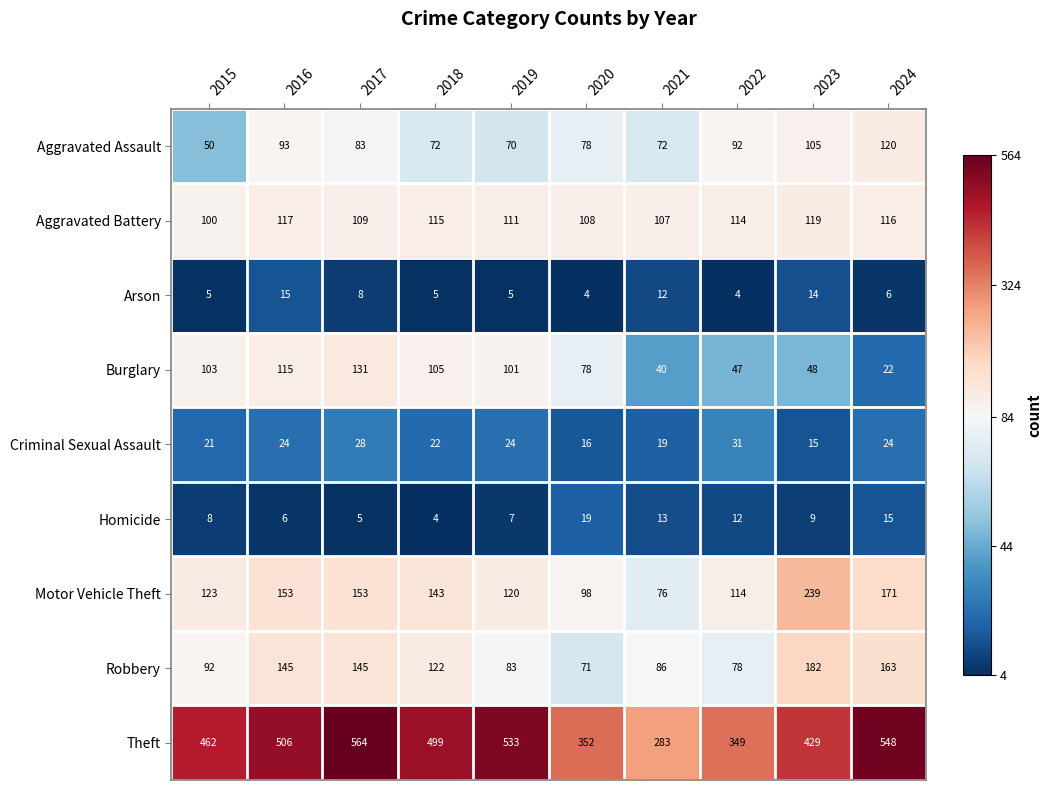

What is the difference between the highest and lowest values at 2017?

559